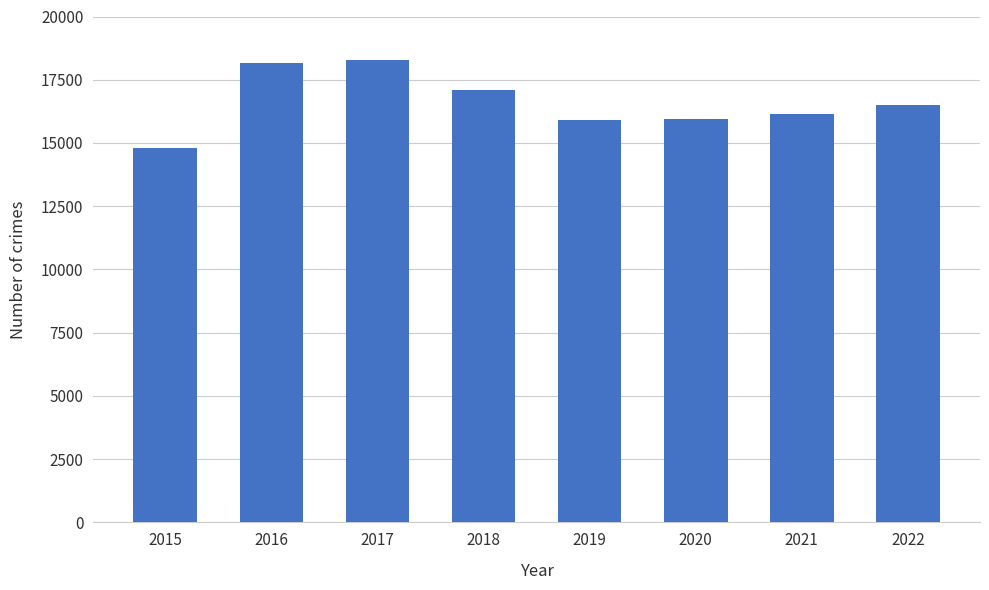

Which category has the lowest value across all series?

2015